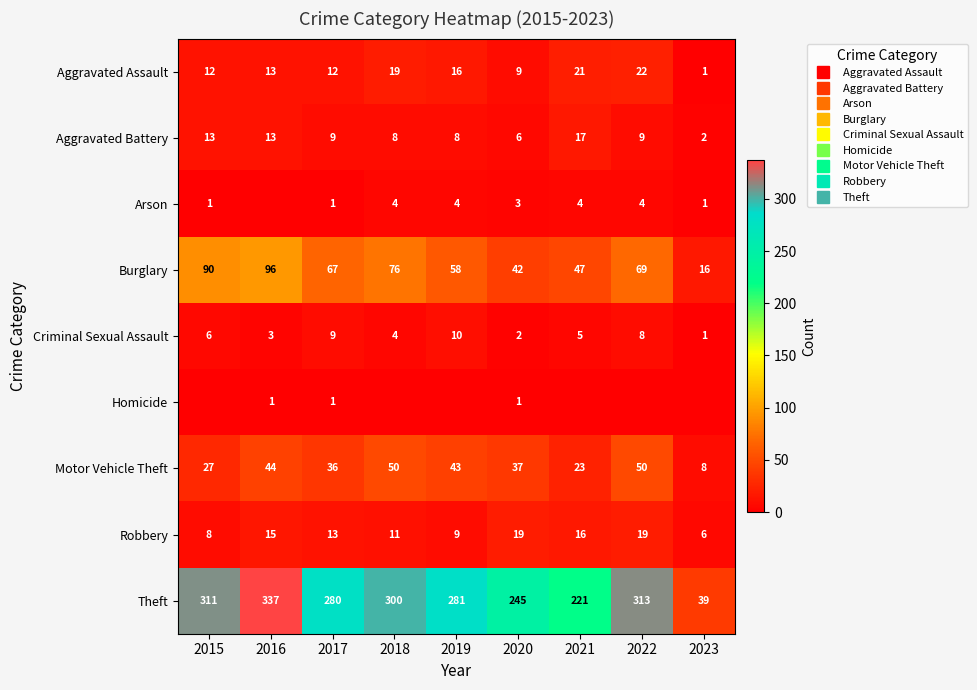

List the labels in order of Aggravated Battery value, smallest first.

2023, 2020, 2018, 2019, 2017, 2022, 2015, 2016, 2021